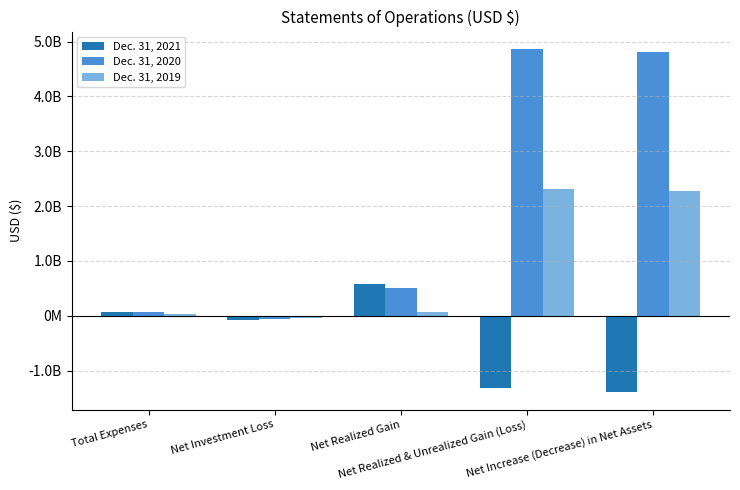

What are all the series names shown in the legend?

Dec. 31, 2021, Dec. 31, 2020, Dec. 31, 2019